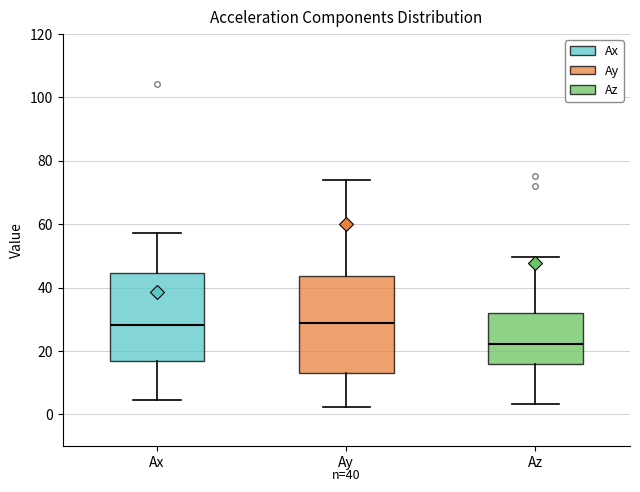

Comparing the boxes themselves (not the whiskers), which one is the tallest?

Ay